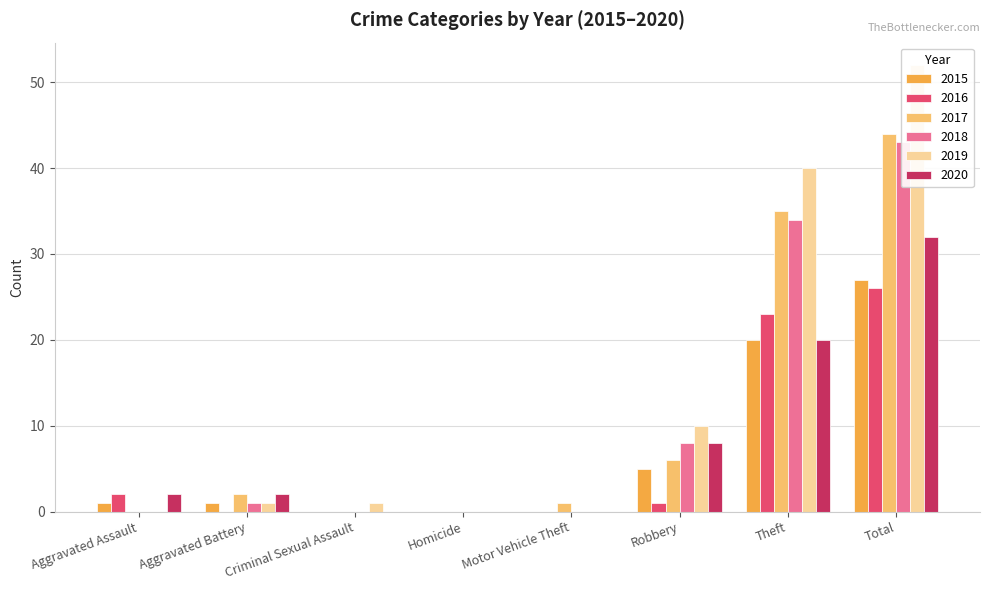

At which category does the chart reach its minimum across all series?

Criminal Sexual Assault